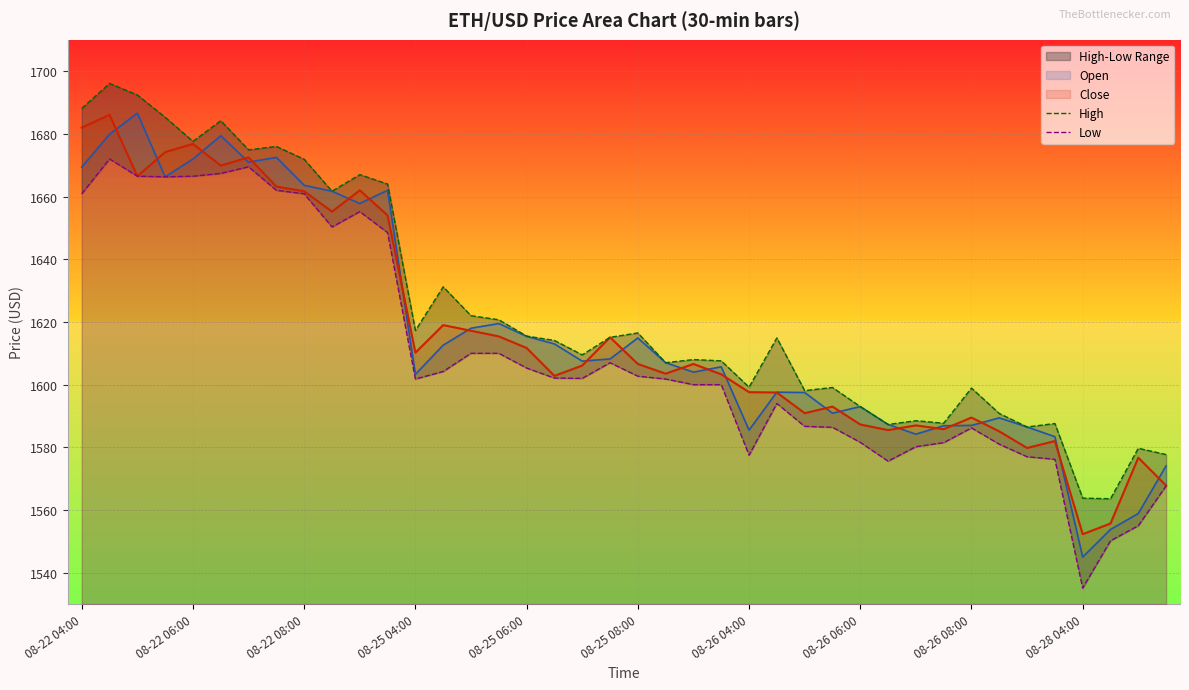

The value of Close at 08-22 04:00 is 2412.8. True or false?

False